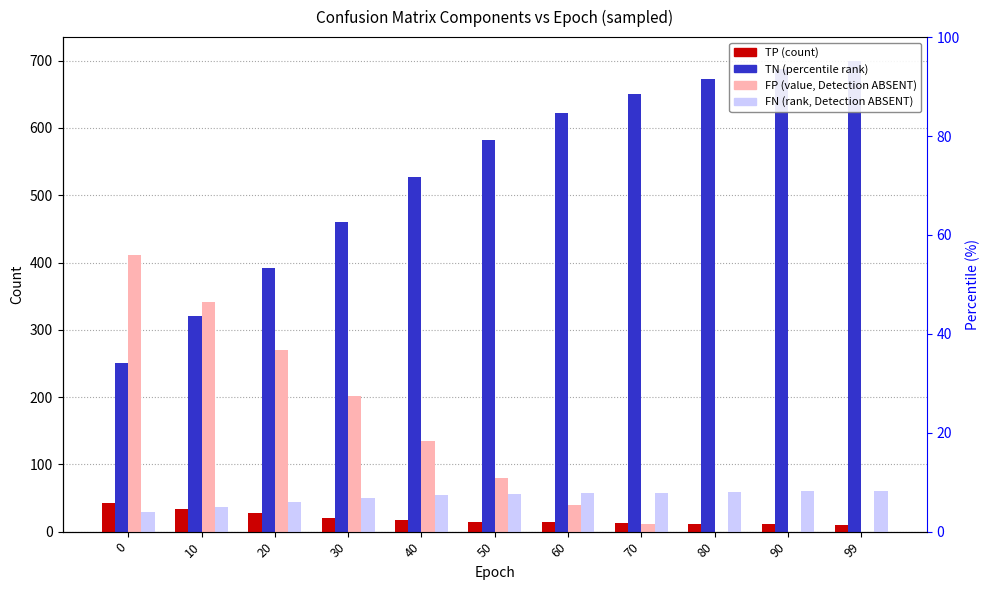

How many groups of bars are there?

11